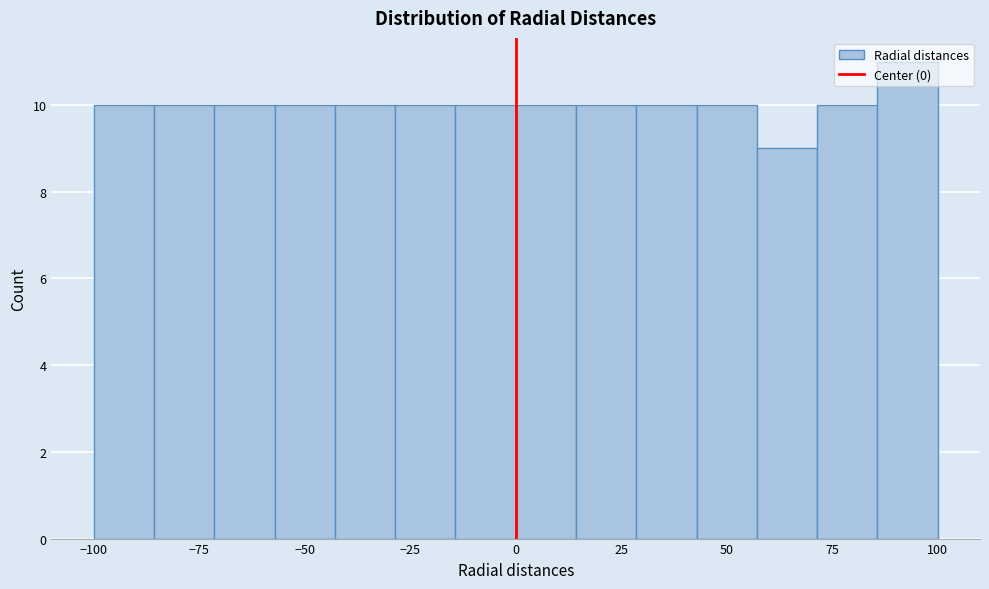

Around what value on the x-axis is the tallest bar? Give the approximate position of its centre, as read against the axis.

95